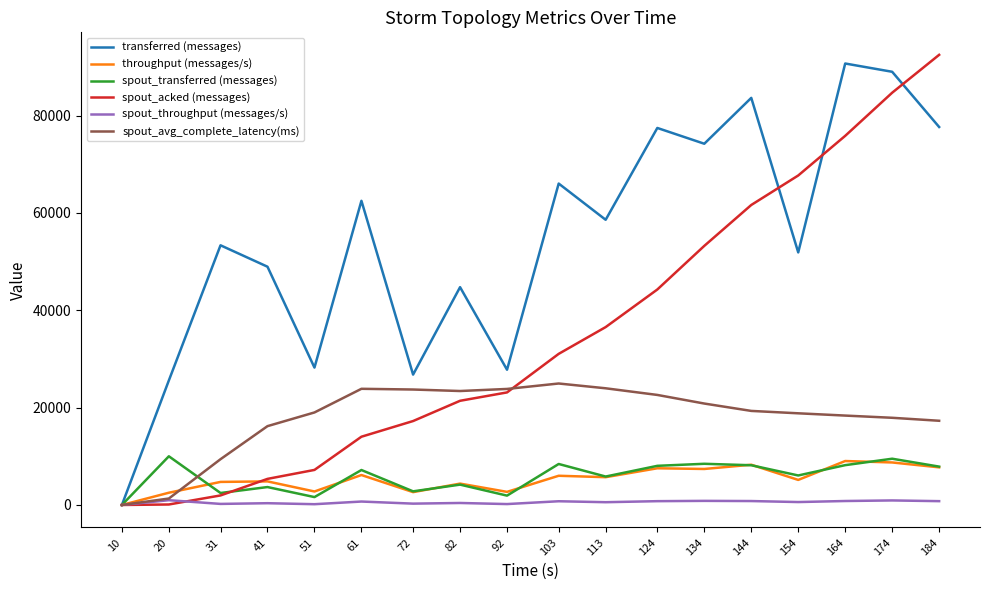

Which series has the largest total across all categories?

transferred (messages)